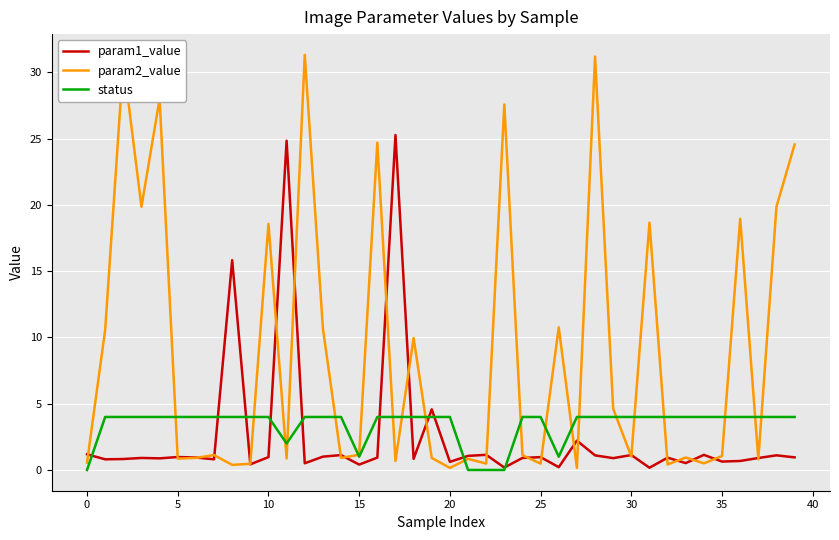

Does the chart display data point markers on the line(s)?

No